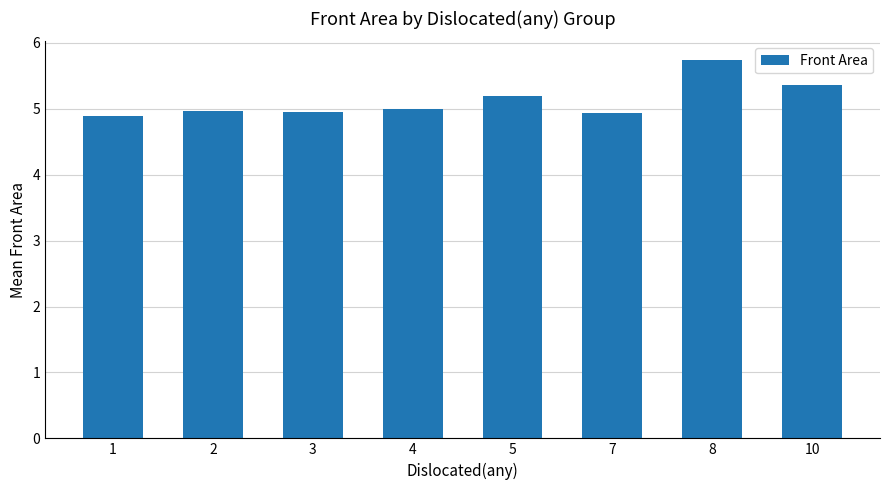

What is the value of the 6th bar from the left?

4.9